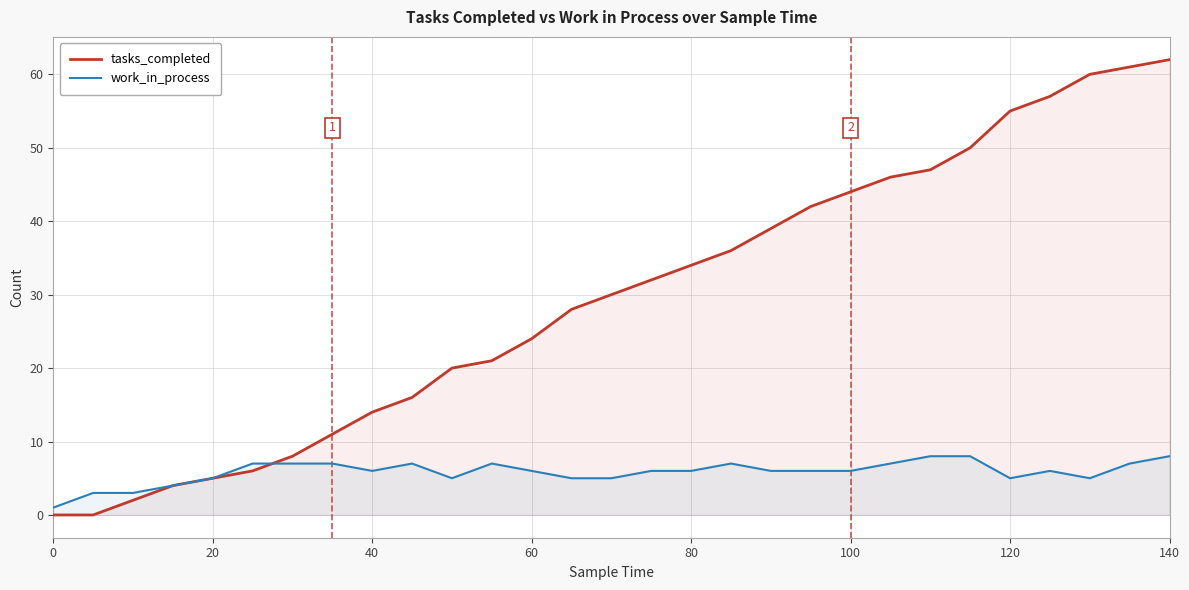

How many lines are shown in the chart?

2